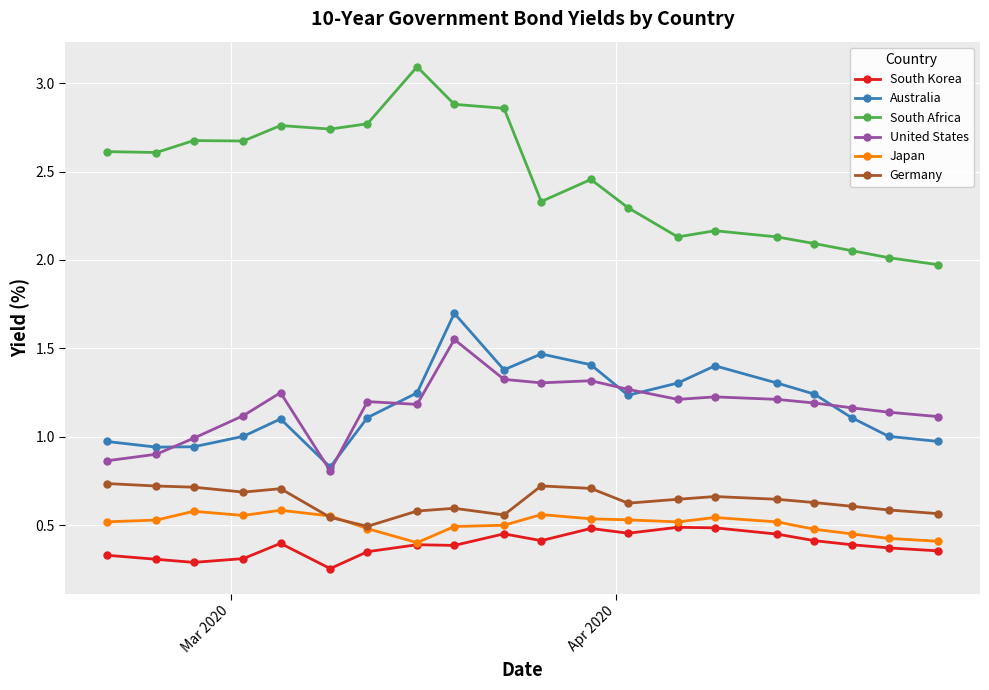

What are all the series names shown in the legend?

South Korea, Australia, South Africa, United States, Japan, Germany